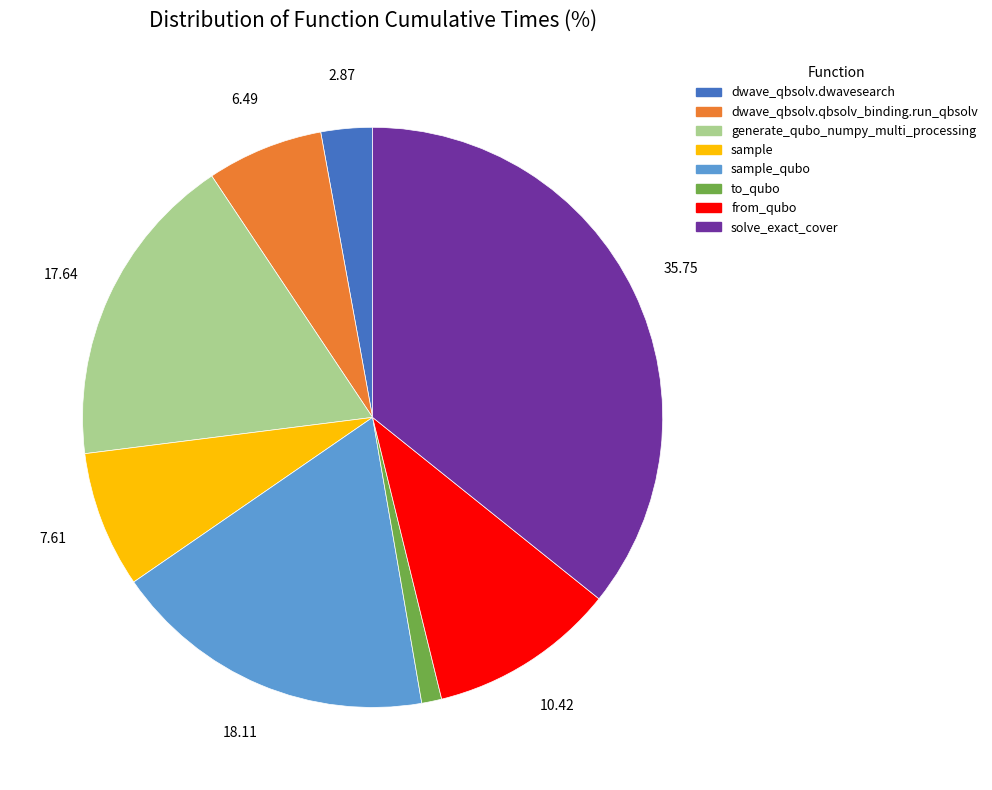

Does sample account for over 50% of the chart?

No